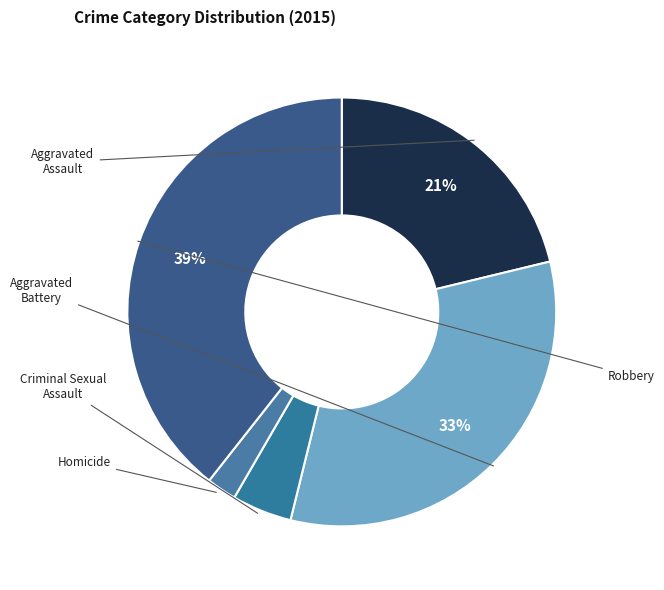

To the nearest percent, what is the average slice percentage?

20%